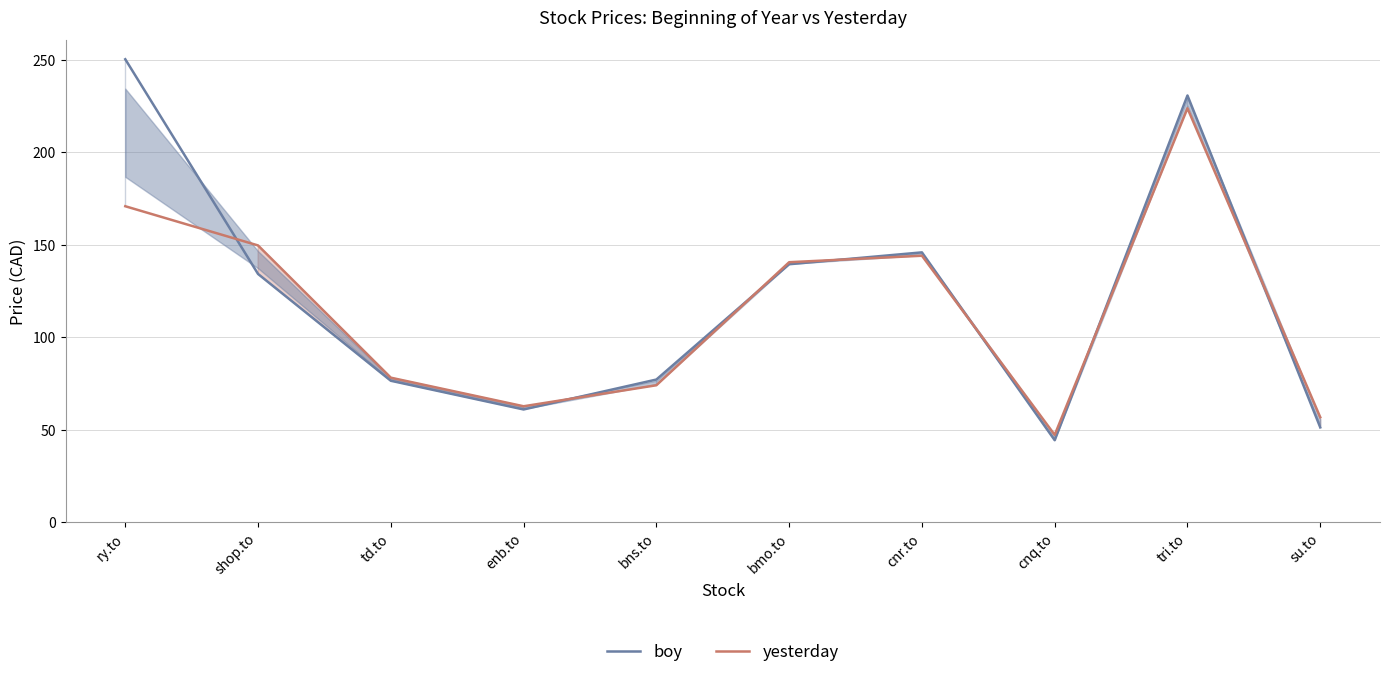

What position from the left is shop.to?

2